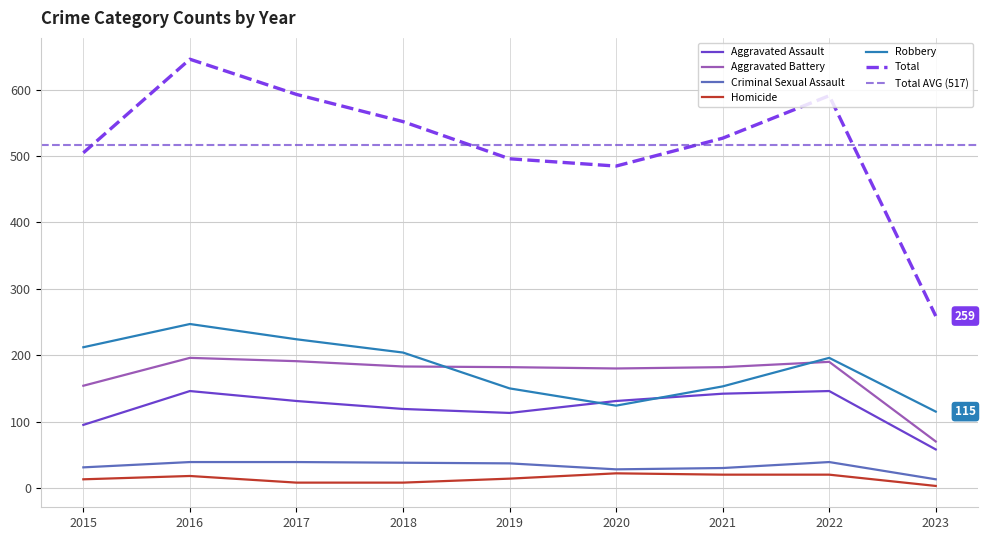

Is it true that Aggravated Battery equals 154 at 2015?

True